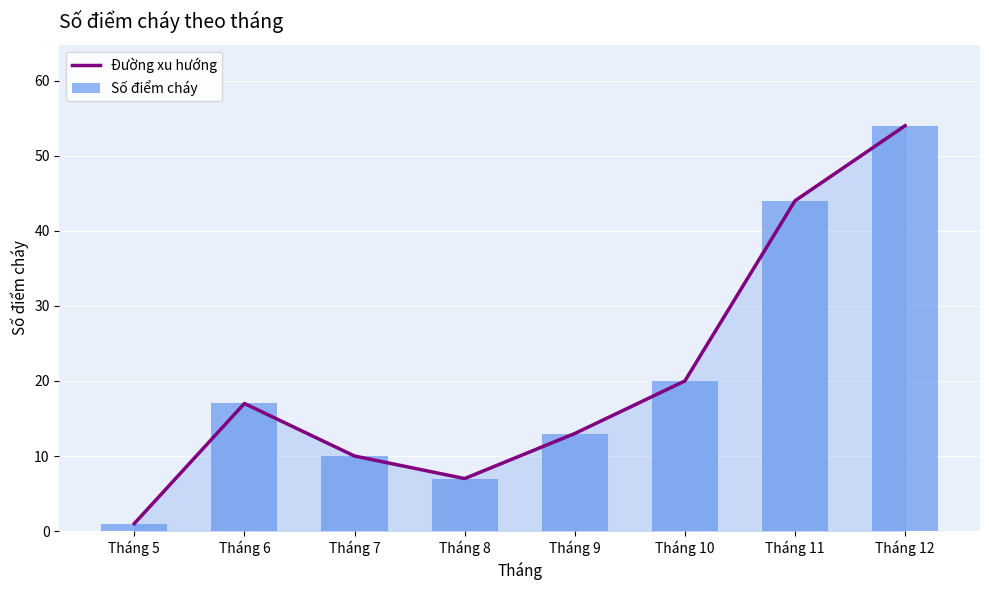

Where is Đường xu hướng nearest to the value 27?

Tháng 10